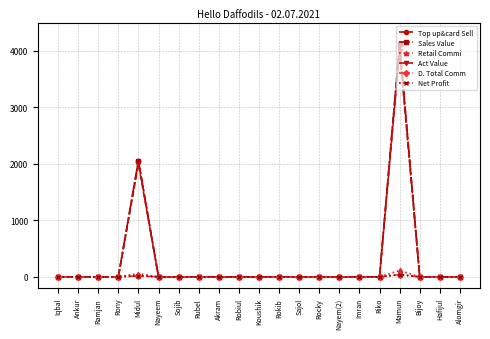

Does the chart have visible grid lines?

Yes